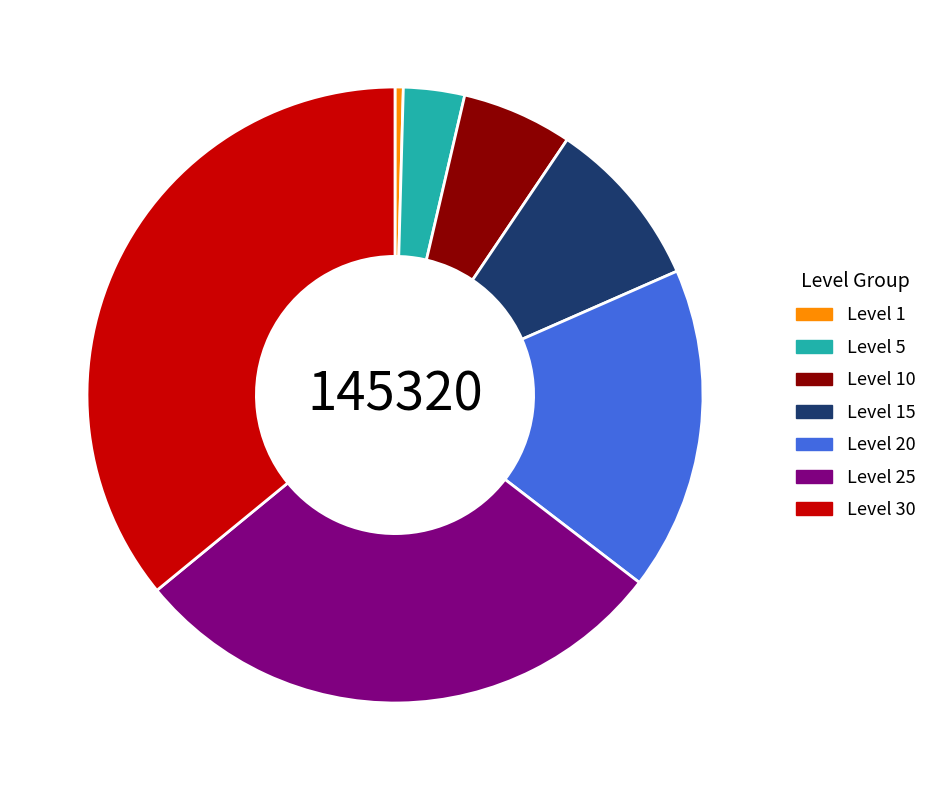

Is the sum of Level 30 and Level 5 greater than half?

No